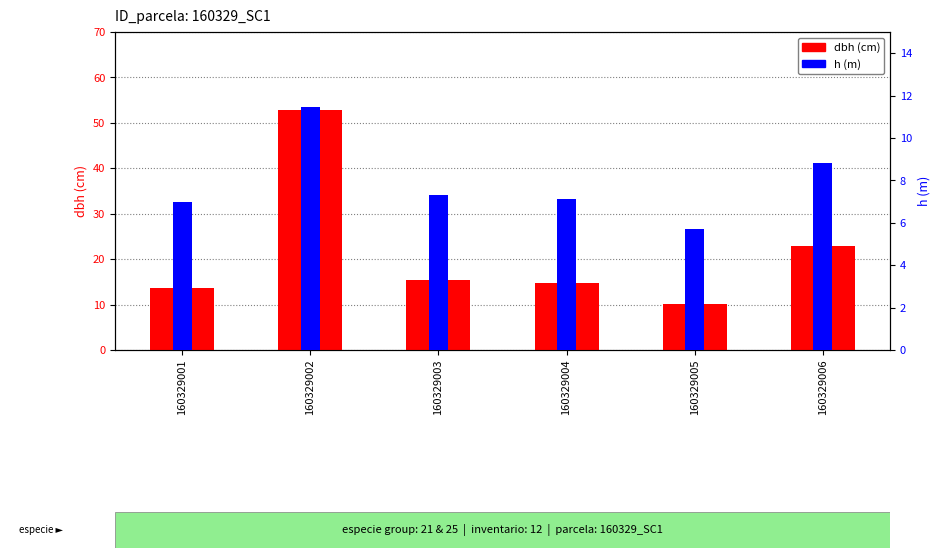

What is the value of the dbh (cm) bar at the 2nd from the left?

52.9